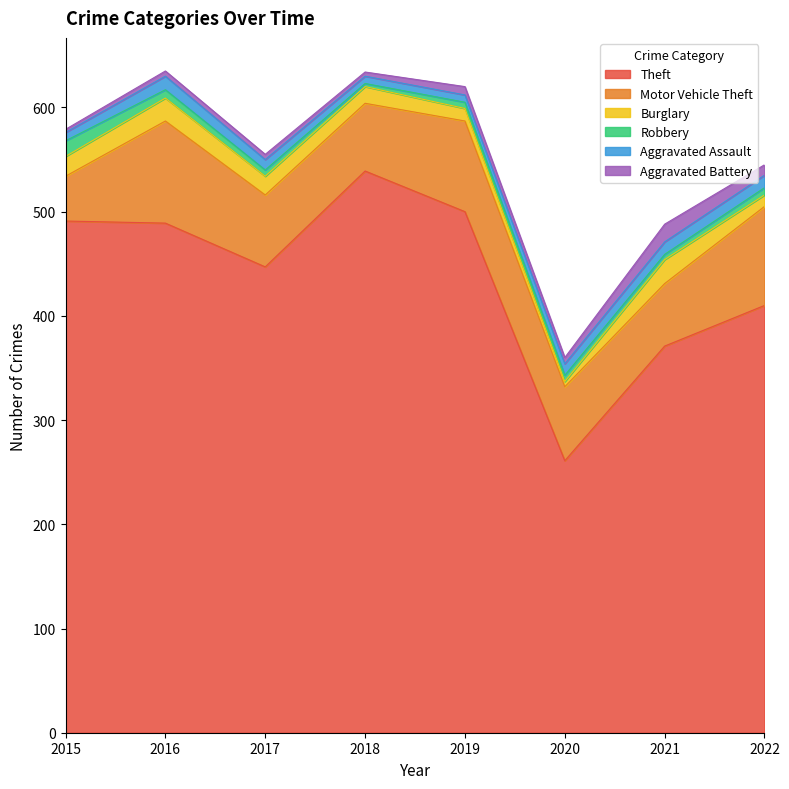

True or false: Aggravated Battery and Aggravated Assault cross at least once.

True